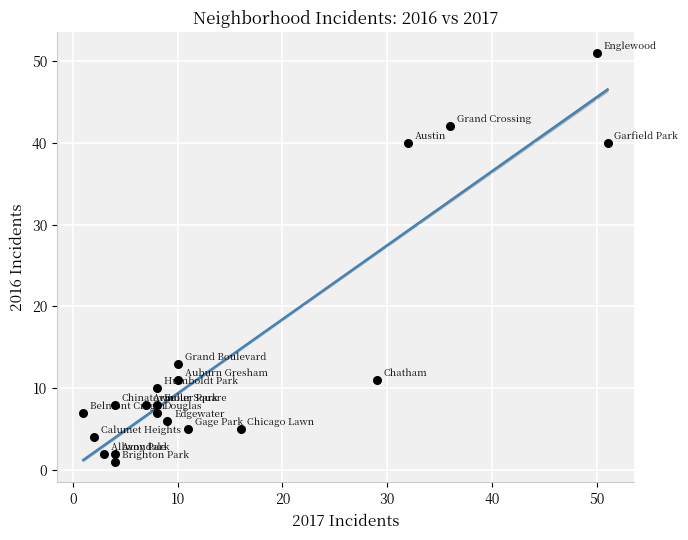

What Y value in the scatter plot is closest to 26?

13